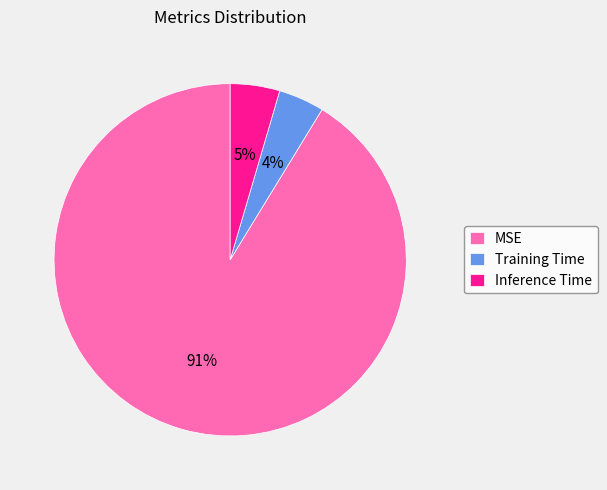

Which slice is the largest?

MSE